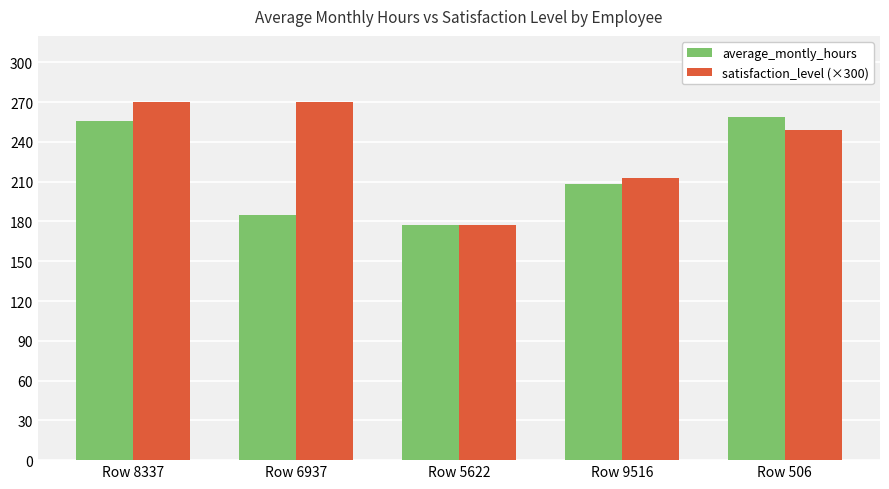

Reading left to right, transcribe all the data shown in this chart.

average_montly_hours: 256	185	177	208	259
satisfaction_level (×300): 270	270	177	213	249